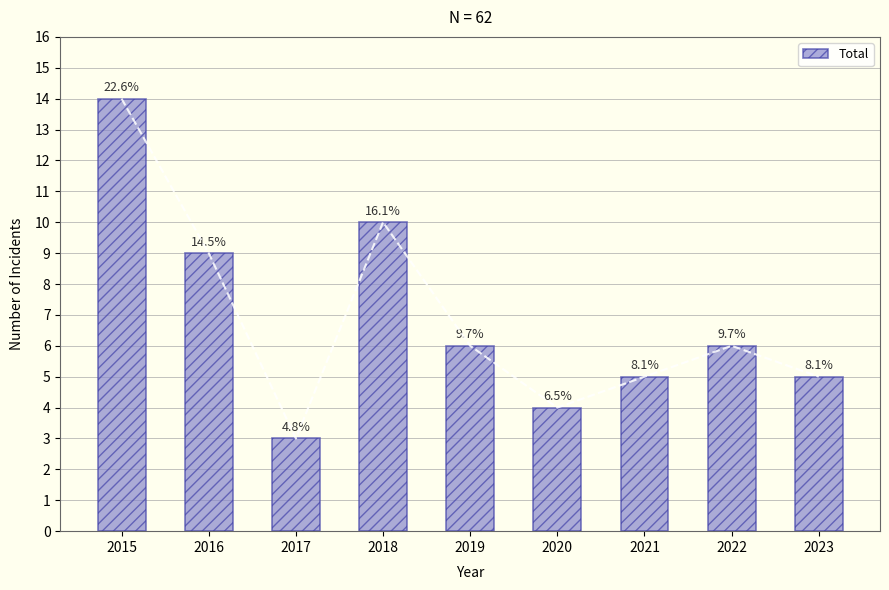

At which label does the data first exceed 6?

2015